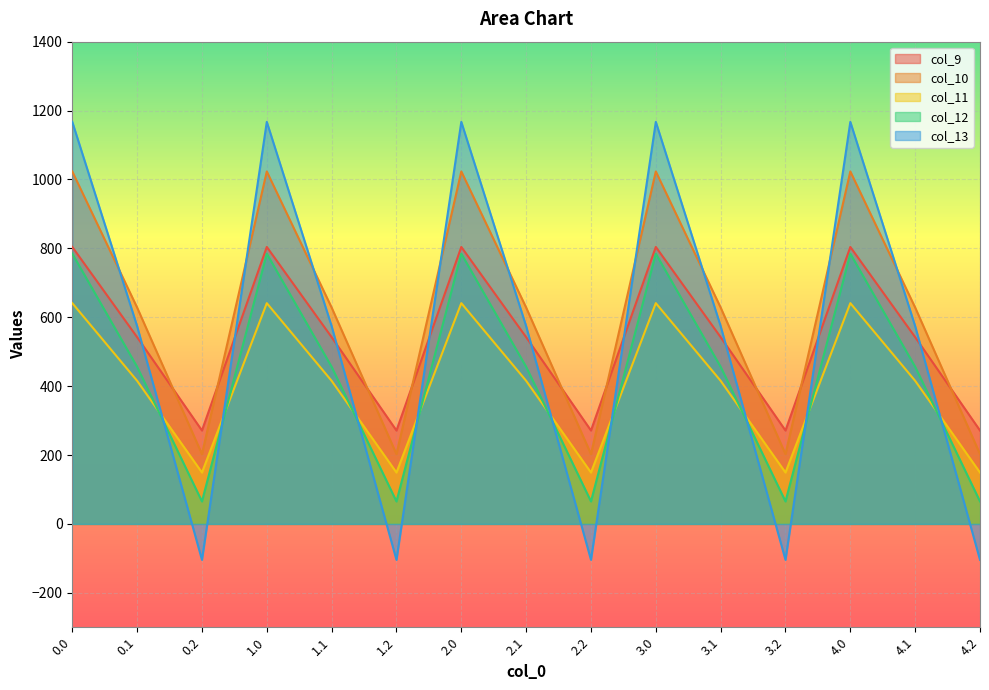

At which category does col_12 reach its first local valley?

0.2